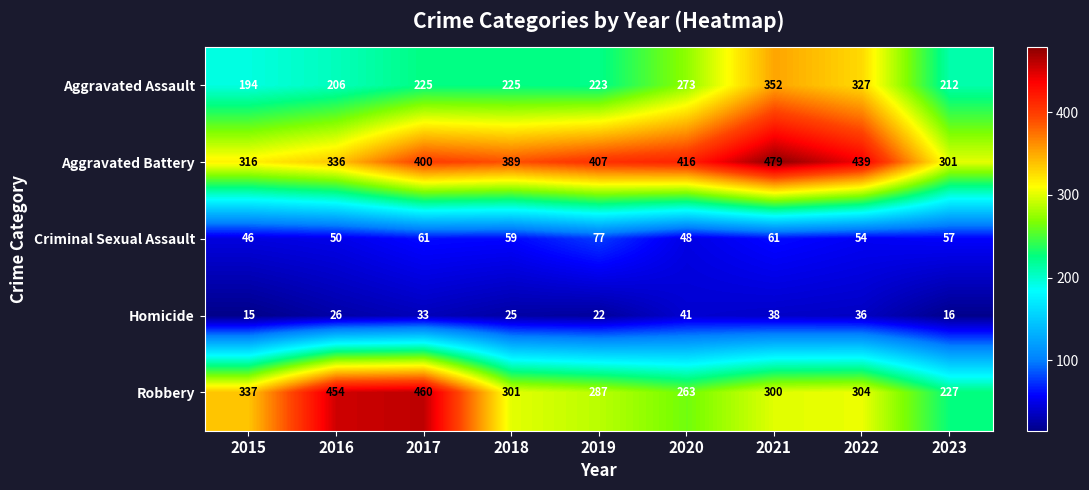

What value does the Criminal Sexual Assault series have at 2019, to the nearest 5?

75